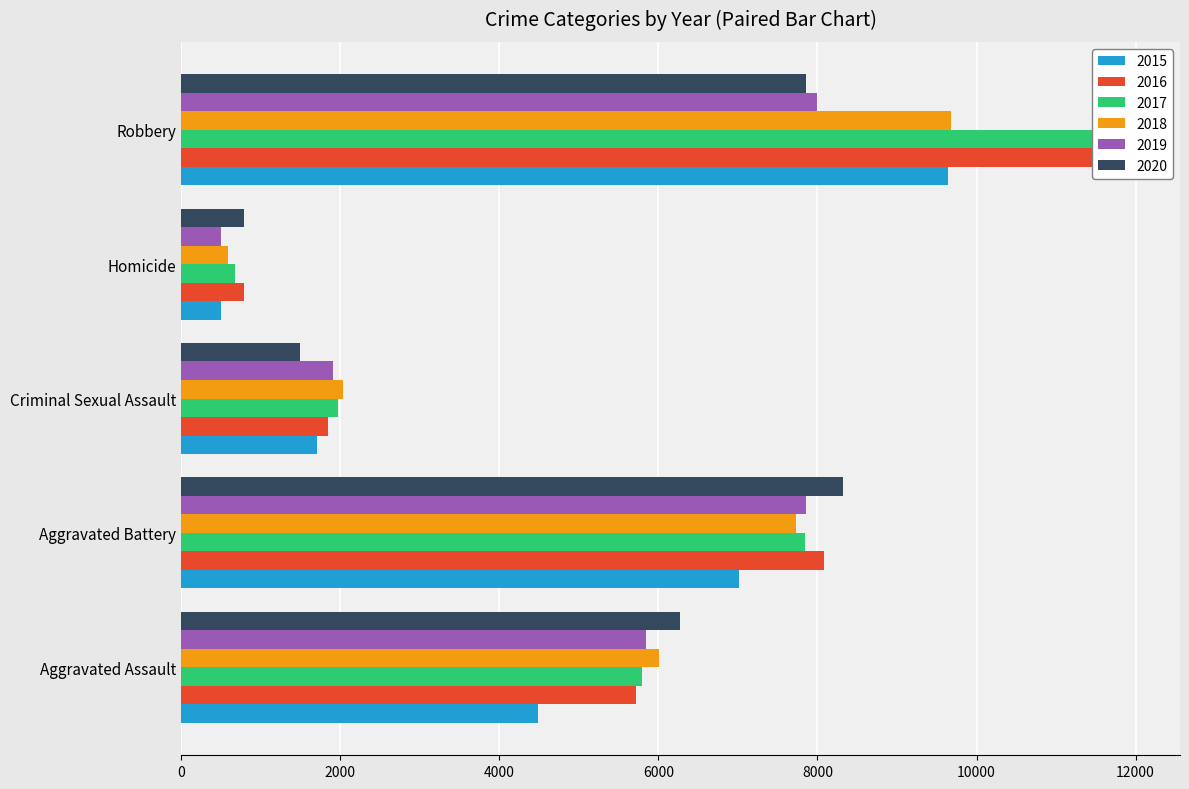

What is the highest value of the 2017 series?

11880